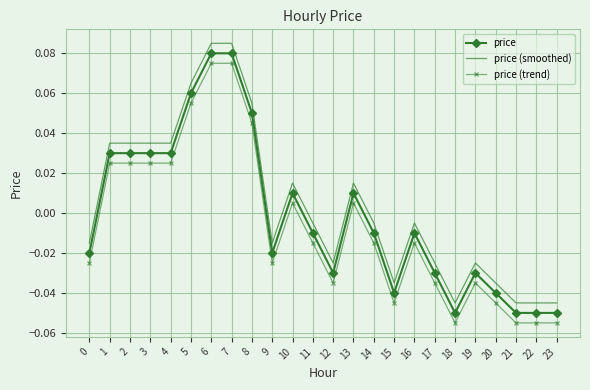

True or false: price has more than 0 points higher than both neighbors.

True